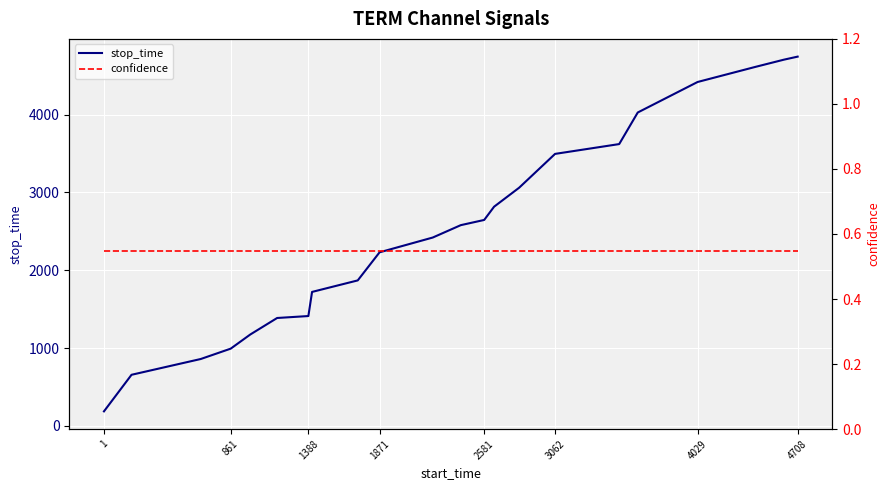

Where is confidence nearest to the value 0?

1